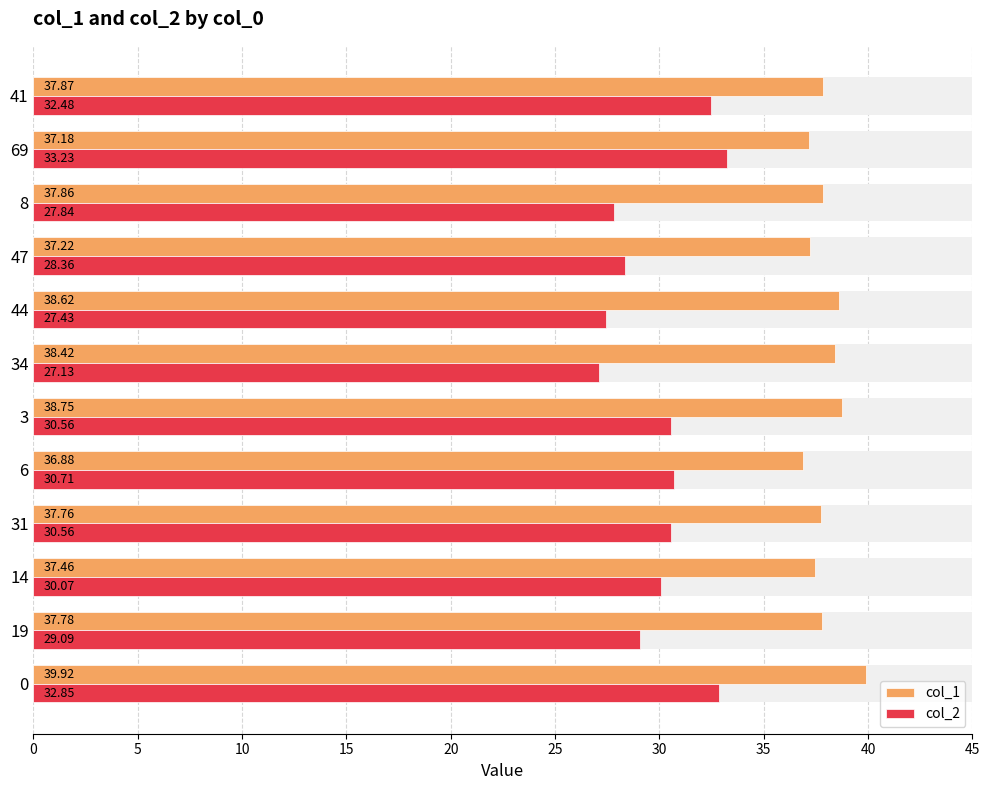

Reading left to right, list all the values displayed in this chart.

col_1: 39.9	37.8	37.5	37.8	36.9	38.8	38.4	38.6	37.2	37.9	37.2	37.9
col_2: 32.9	29.1	30.1	30.6	30.7	30.6	27.1	27.4	28.4	27.8	33.2	32.5